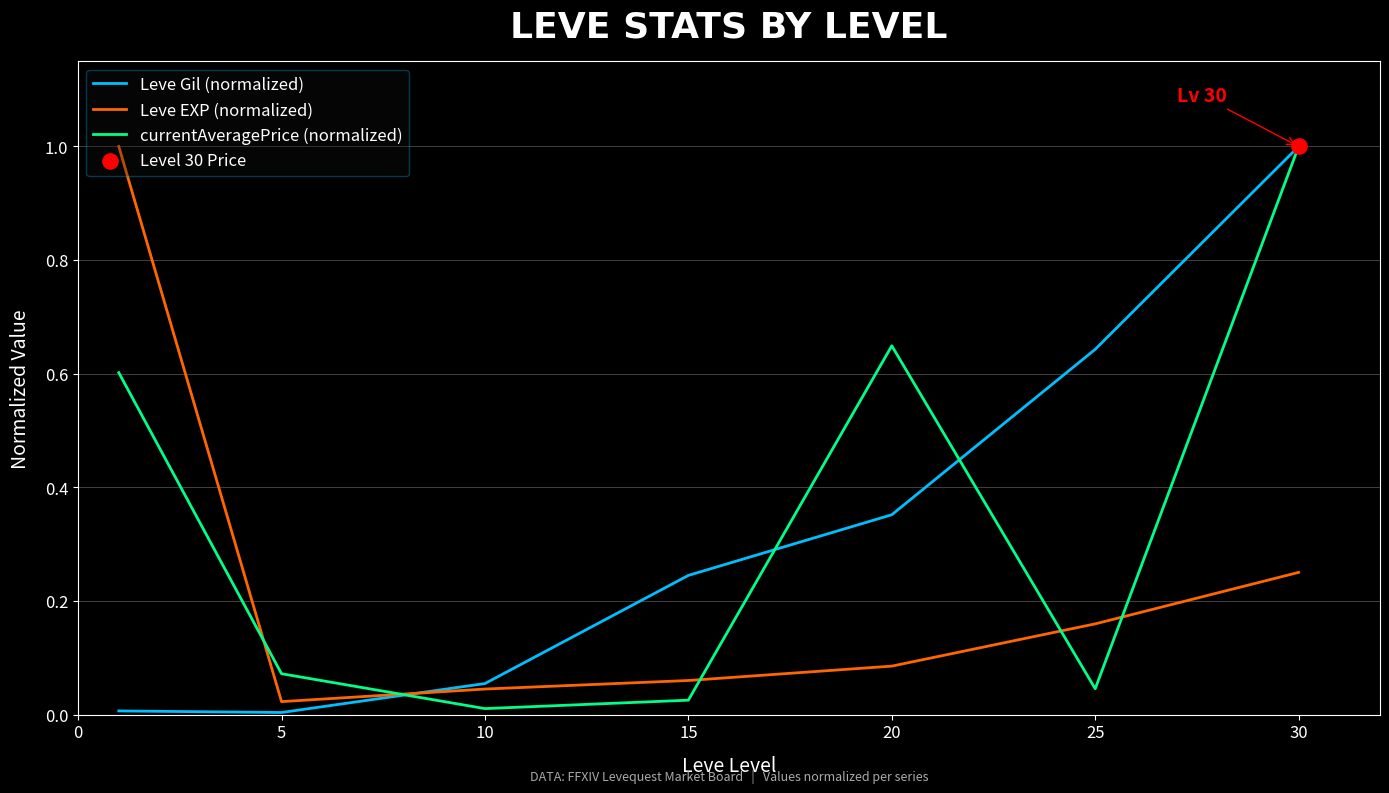

What is the maximum value shown in the chart?

1.0